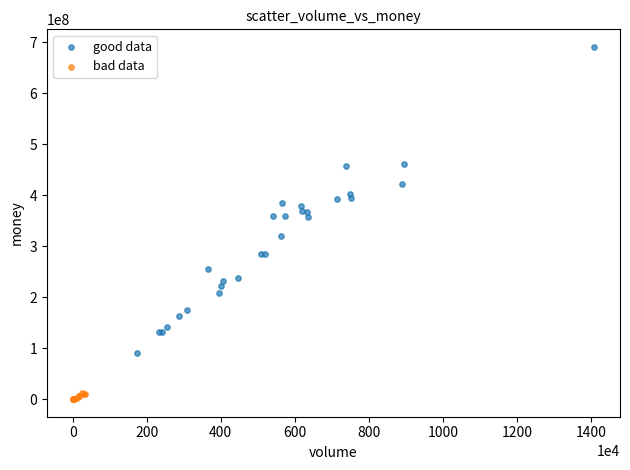

Which series reaches the maximum Y coordinate?

good data